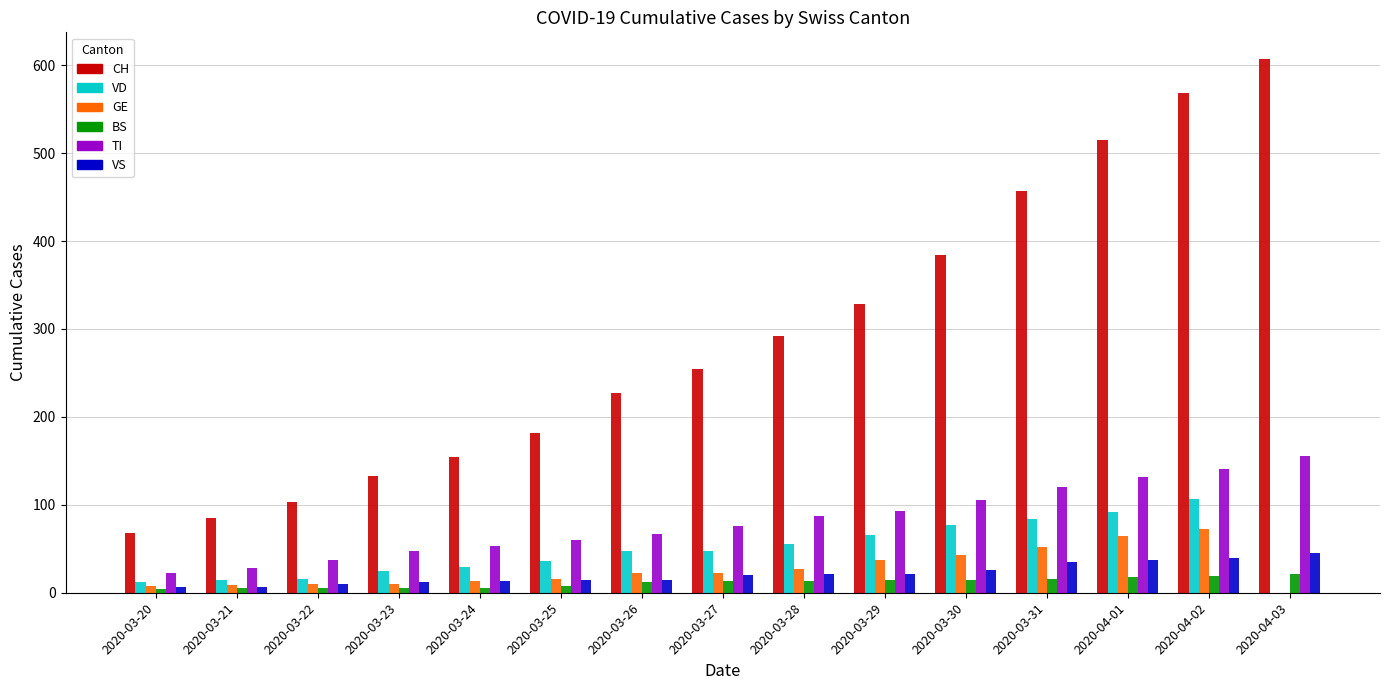

What is the greatest value displayed?

607